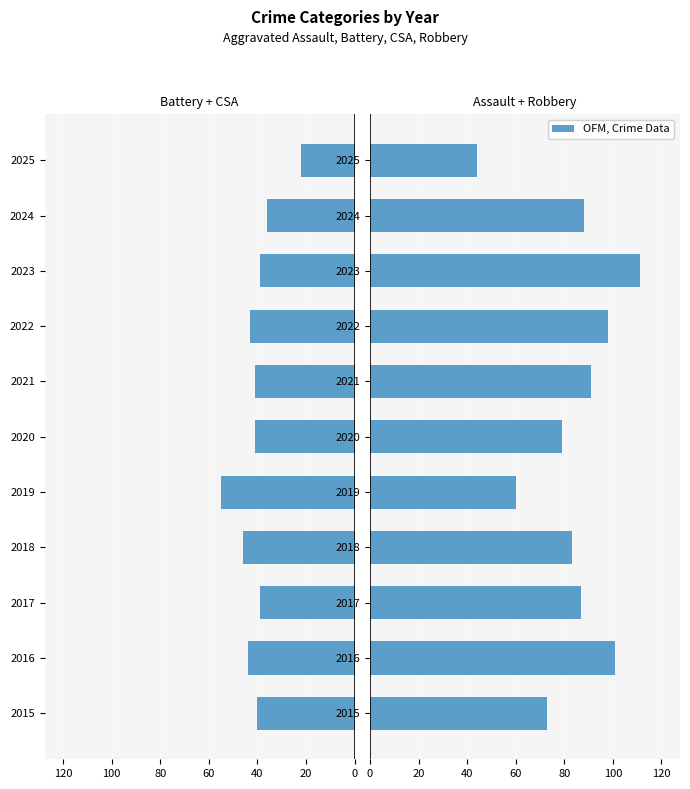

How many bars are there in each group?

2